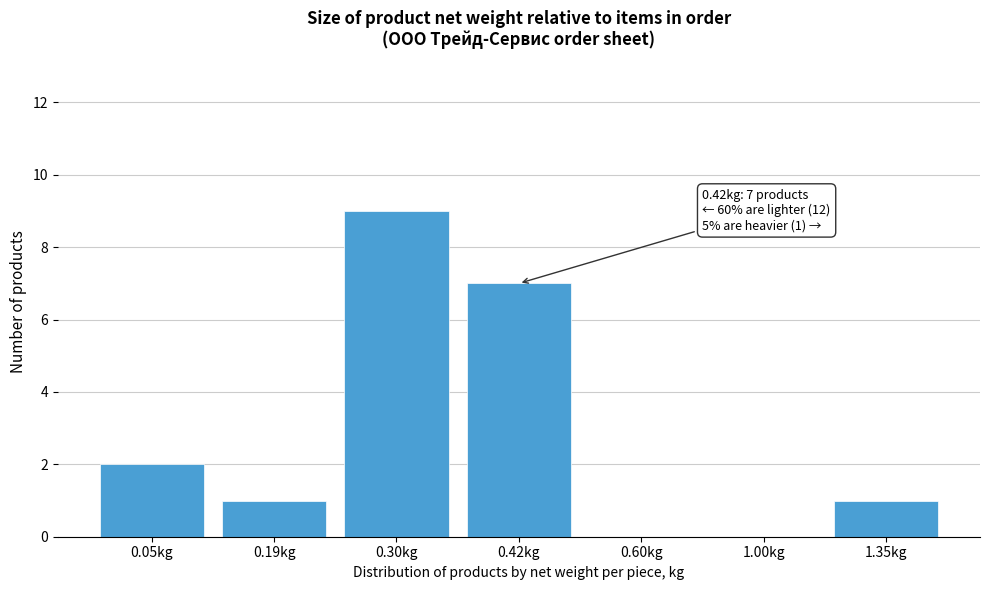

Reading left to right, transcribe all the data shown in this chart.

0.05kg=2	0.19kg=1	0.30kg=9	0.42kg=7	0.60kg=0	1.00kg=0	1.35kg=1